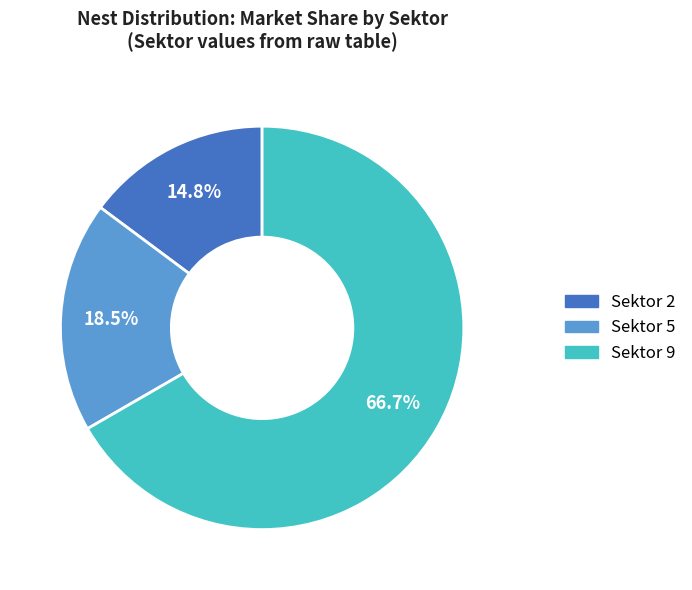

Does any single category account for the majority?

Yes